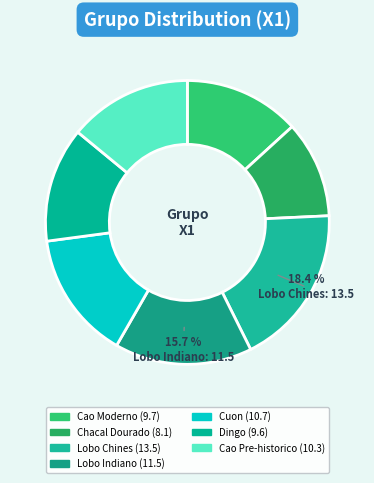

How many segments does this pie chart have?

7